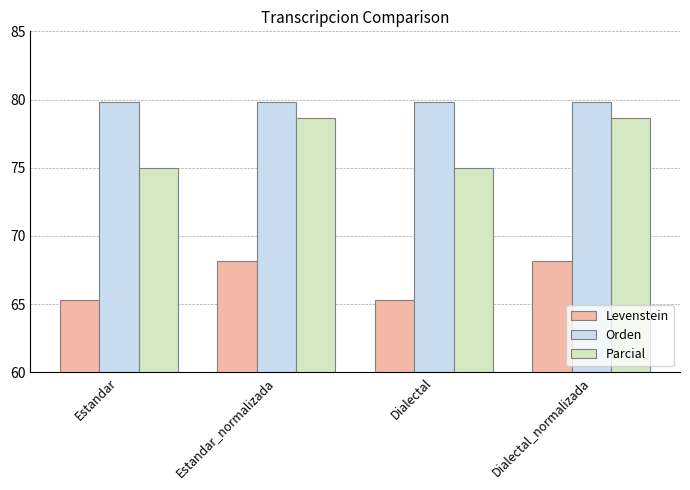

What is the value of the Levenstein bar at the 3rd from the left?

65.3